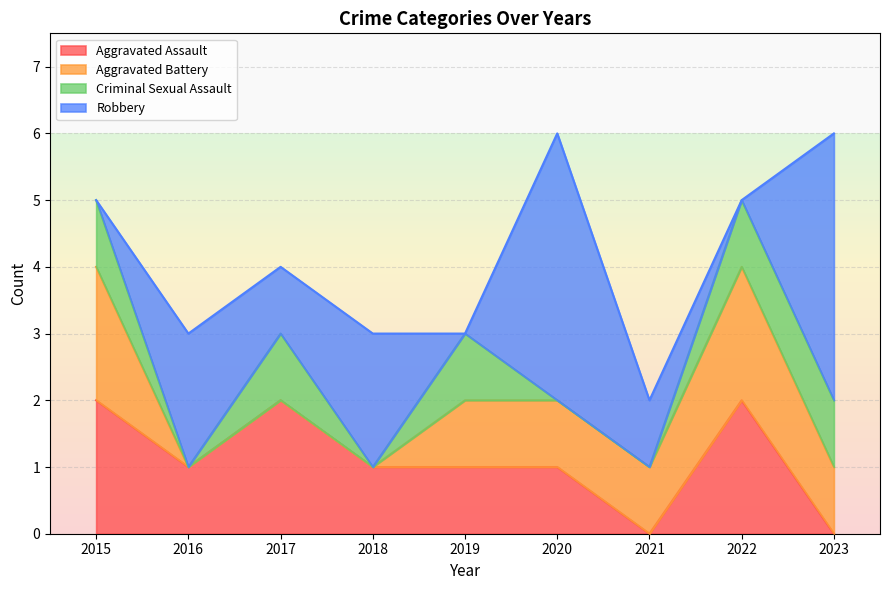

True or false: Aggravated Battery and Aggravated Assault cross at least once.

False